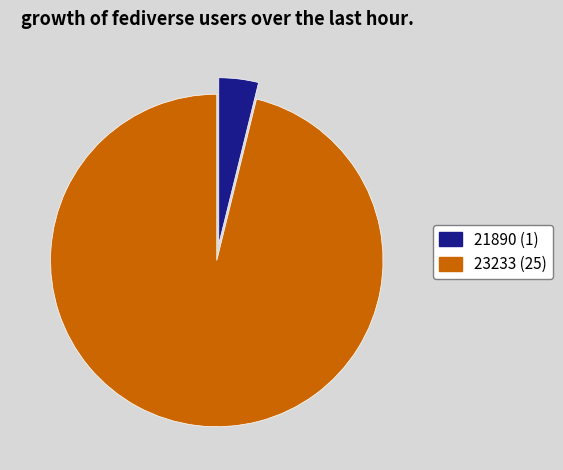

Is it true that 23233 (25) is 81% of the pie?

False